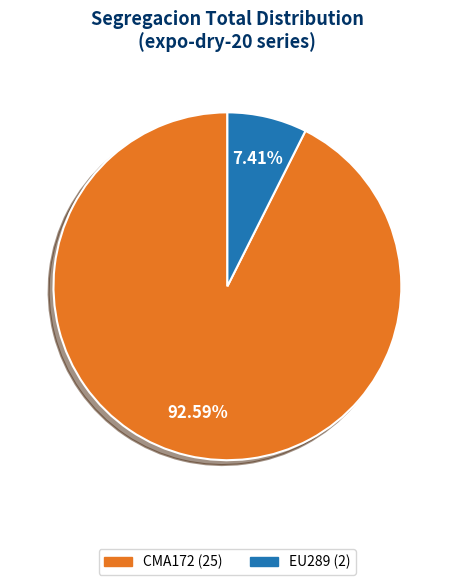

Is there any slice that represents more than half of the pie?

Yes